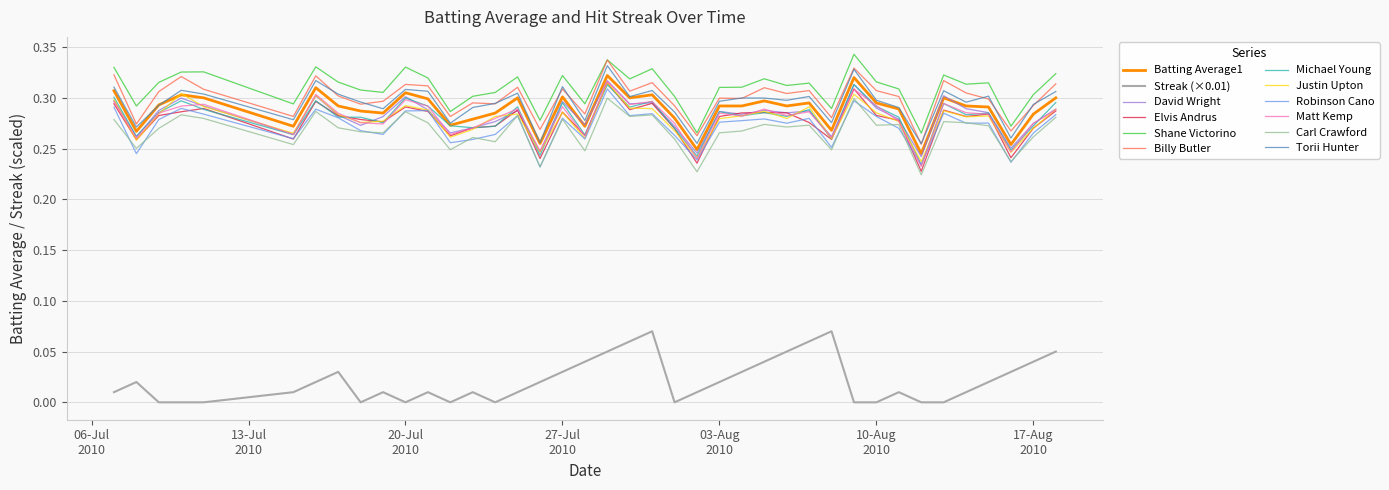

At how many categories does at least one series exceed 0?

40